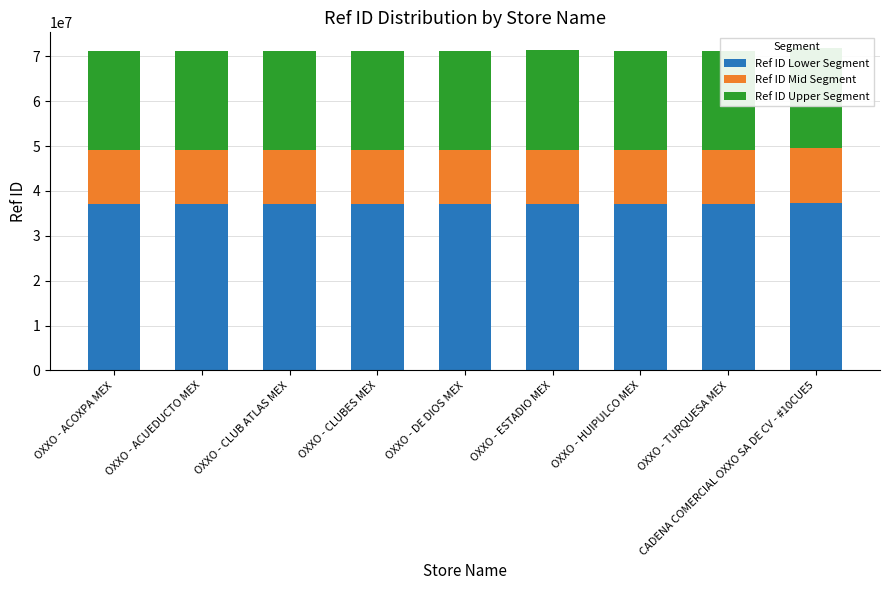

Reading left to right, extract all data points from this chart.

Ref ID Lower Segment: OXXO - ACOXPA MEX=37072764.6	OXXO - ACUEDUCTO MEX=37072842.0	OXXO - CLUB ATLAS MEX=37075738.4	OXXO - CLUBES MEX=37074186.8	OXXO - DE DIOS MEX=37073568.0	OXXO - ESTADIO MEX=37081864.6	OXXO - HUIPULCO MEX=37075511.2	OXXO - TURQUESA MEX=37078724.3	CADENA COMERCIAL OXXO SA DE CV - #10CUE5=37320242.4
Ref ID Mid Segment: OXXO - ACOXPA MEX=12119942.3	OXXO - ACUEDUCTO MEX=12119967.6	OXXO - CLUB ATLAS MEX=12120914.5	OXXO - CLUBES MEX=12120407.2	OXXO - DE DIOS MEX=12120204.9	OXXO - ESTADIO MEX=12122917.3	OXXO - HUIPULCO MEX=12120840.2	OXXO - TURQUESA MEX=12121890.6	CADENA COMERCIAL OXXO SA DE CV - #10CUE5=12200848.5
Ref ID Upper Segment: OXXO - ACOXPA MEX=22101071.2	OXXO - ACUEDUCTO MEX=22101117.4	OXXO - CLUB ATLAS MEX=22102844.1	OXXO - CLUBES MEX=22101919.0	OXXO - DE DIOS MEX=22101550.1	OXXO - ESTADIO MEX=22106496.2	OXXO - HUIPULCO MEX=22102708.6	OXXO - TURQUESA MEX=22104624.1	CADENA COMERCIAL OXXO SA DE CV - #10CUE5=22248606.1